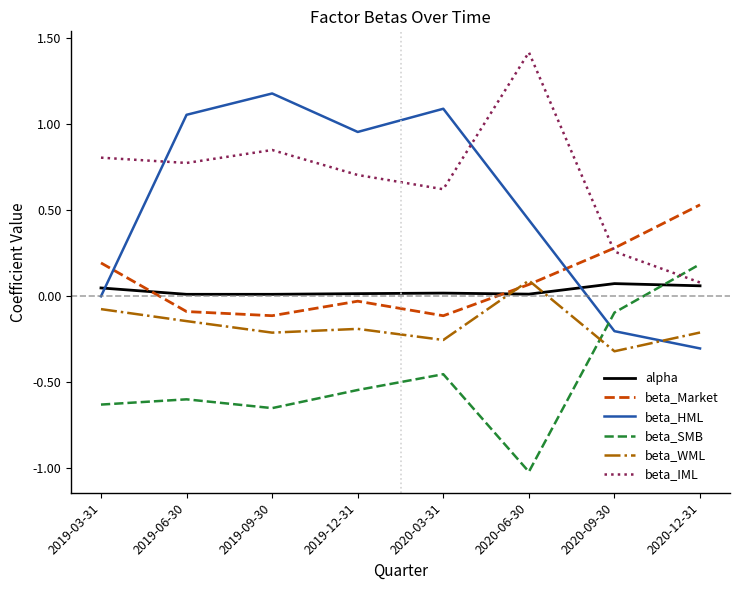

How many values in the beta_SMB series are below 0?

7